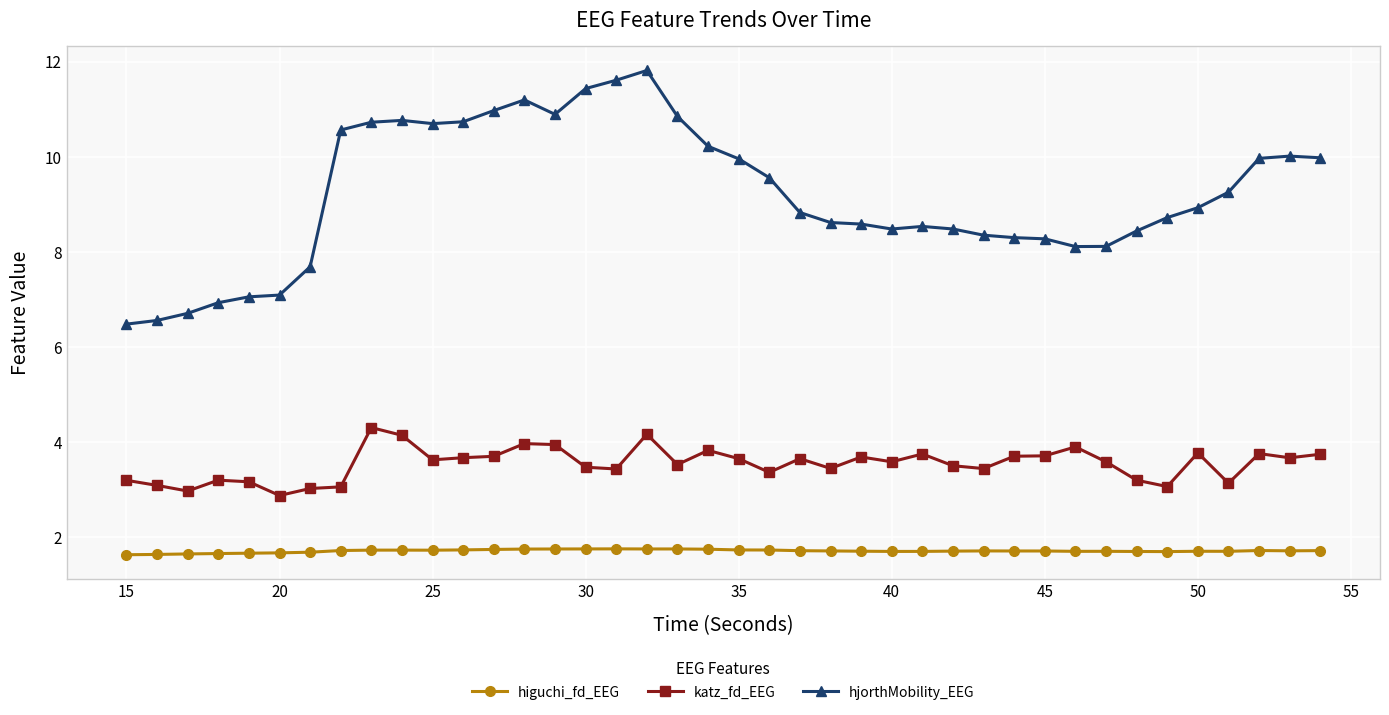

Count the higuchi_fd_EEG values in the range 1 to 2.

40